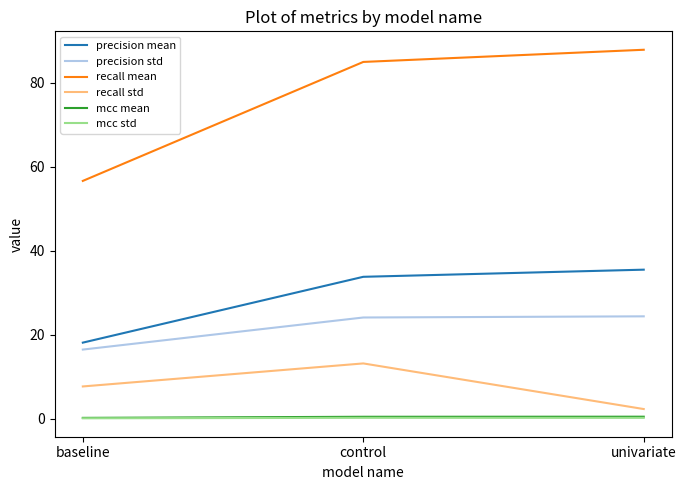

The value of recall std at univariate is 2.3. True or false?

True